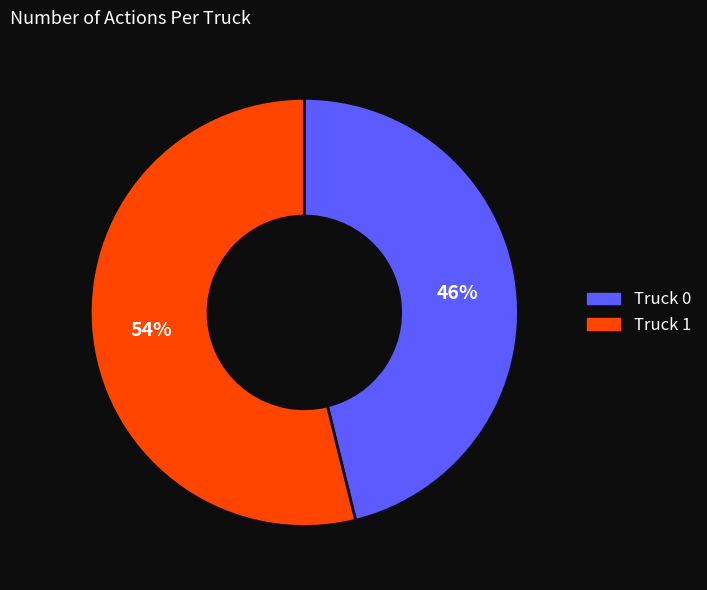

To the nearest percent, what percentage of the pie is Truck 0?

46%